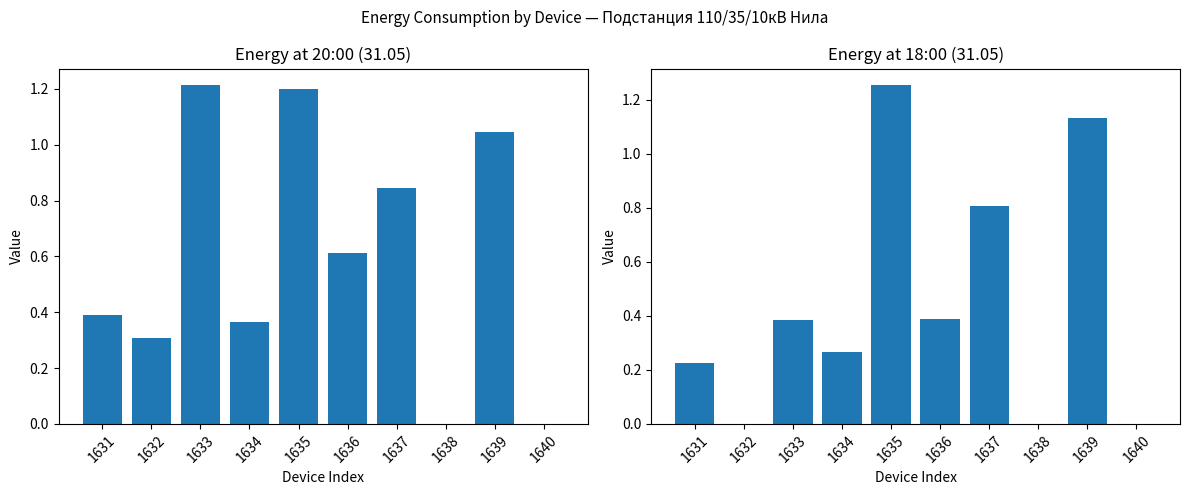

How many bars are there in total?

20